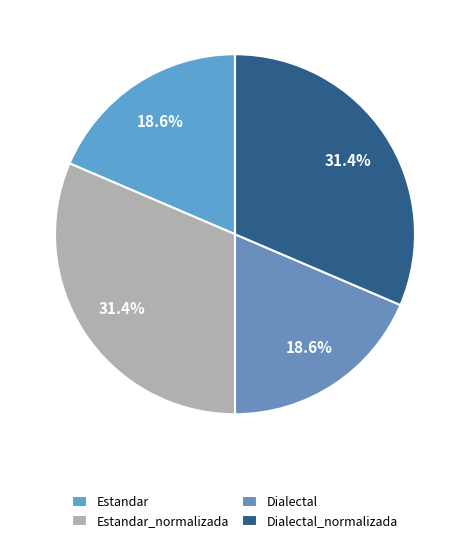

To the nearest percent, what is the difference between the Estandar_normalizada and Dialectal slice percentages?

13%